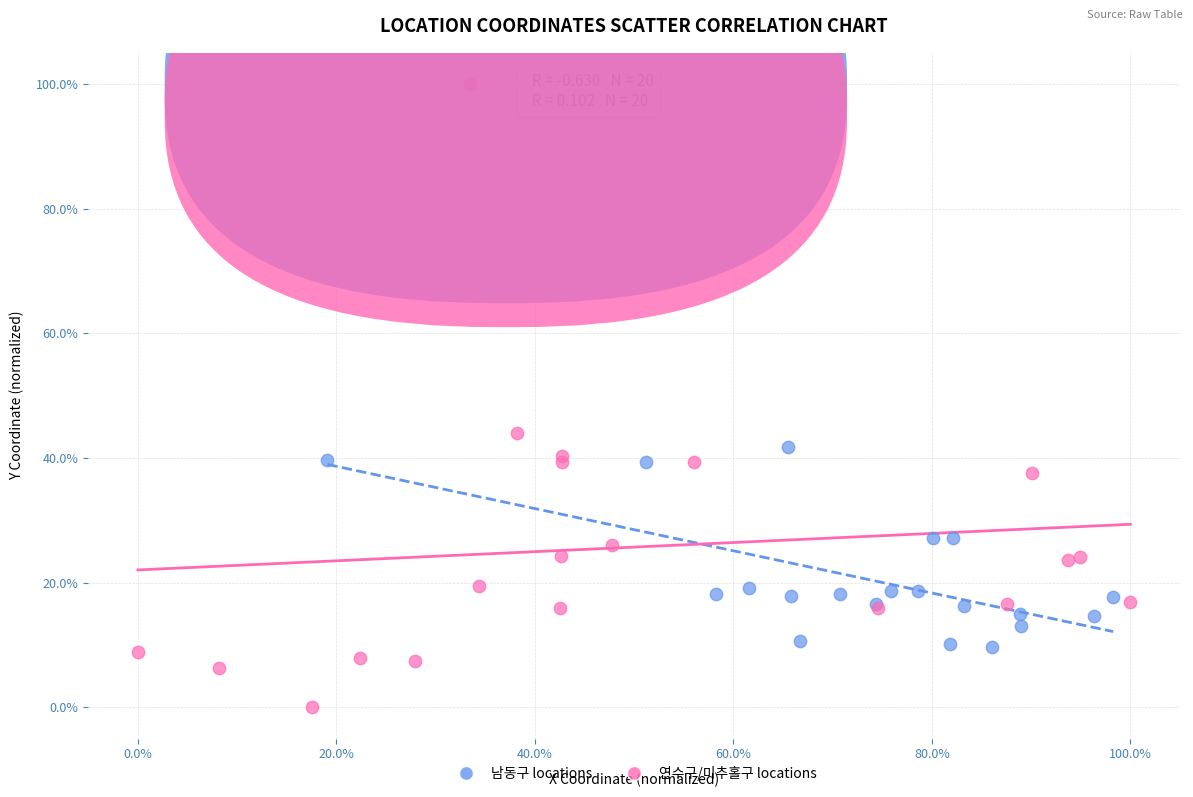

What are all the series names shown in the legend?

남동구 locations, 연수구/미추홀구 locations